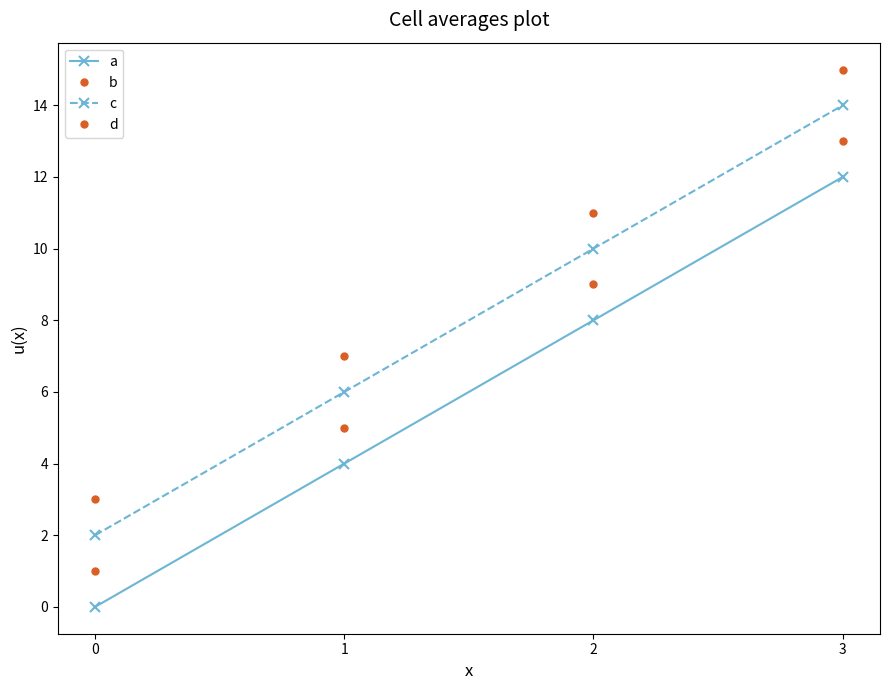

True or false: a and d intersect in this chart.

False